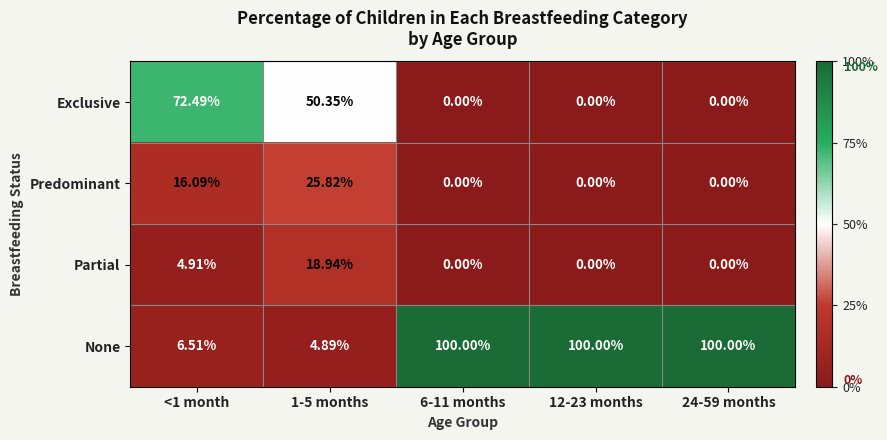

Which series has the largest total across all categories?

None